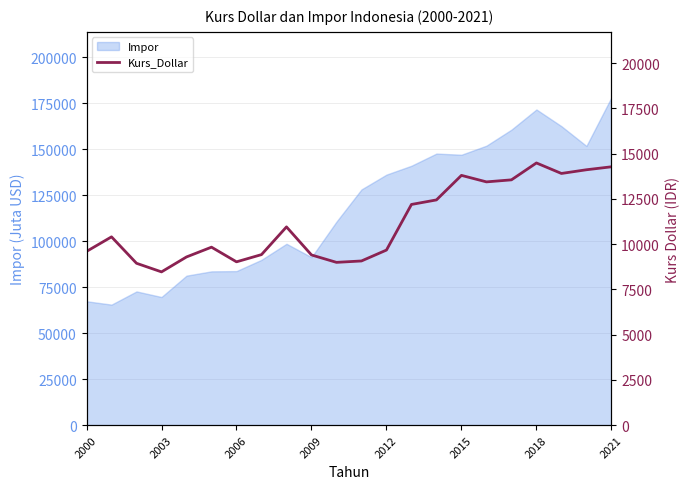

Reading left to right, extract all data points from this chart.

9595	10400	8940	8465	9290	9830	9020	9419	10950	9400	8991	9068	9670	12189	12440	13795	13436	13548	14481	13901	14105	14269